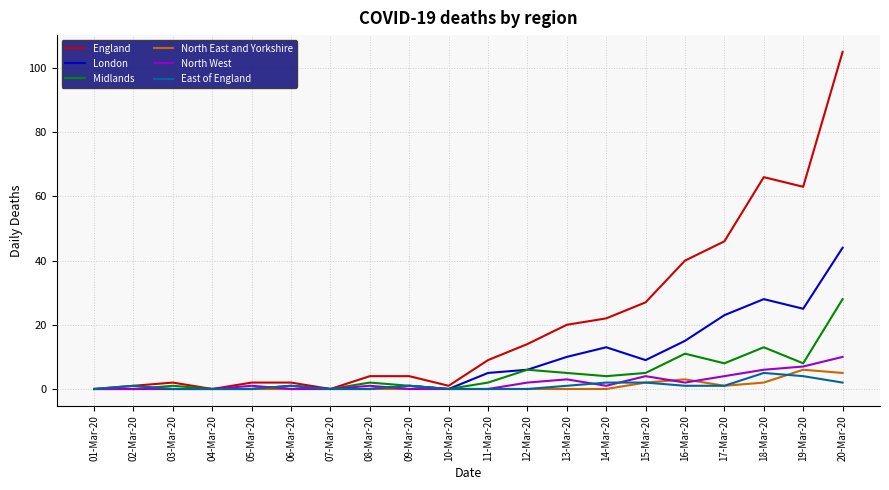

Which series has the widest spread of values?

England